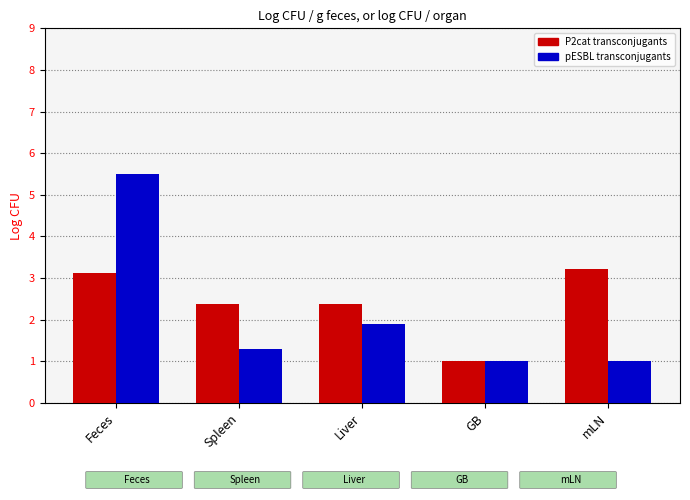

What are all the series names shown in the legend?

P2cat transconjugants, pESBL transconjugants